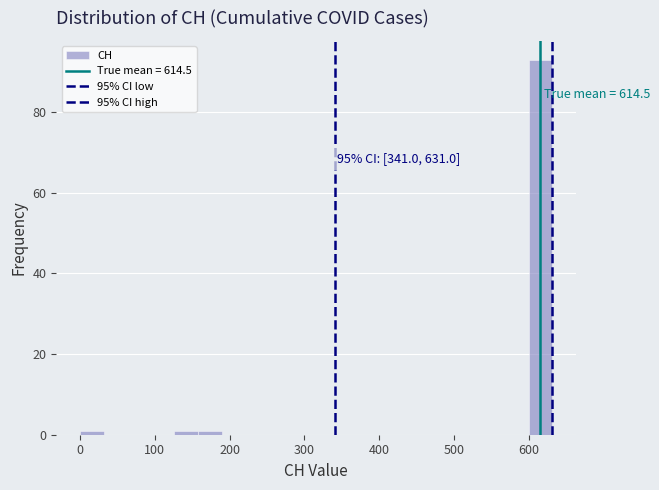

Read against the x-axis, roughly where is the centre of the tallest bar?

620